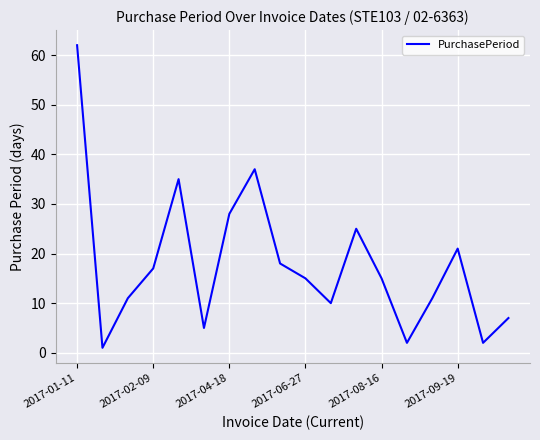

What is the average value?

18